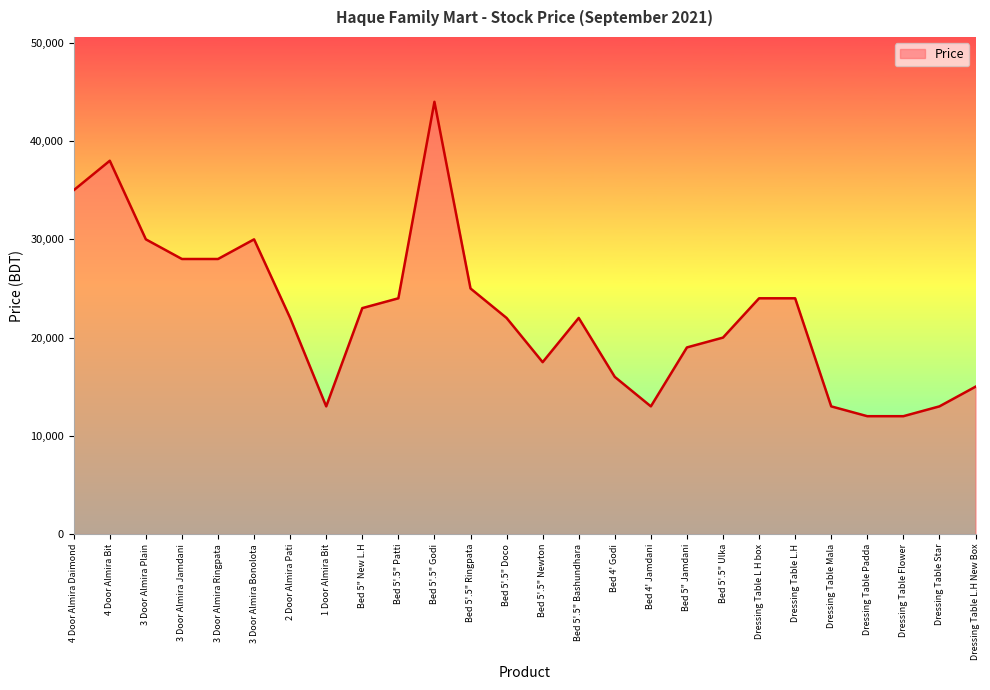

Reading left to right, what are all the values shown in this chart?

4 Door Almira Daimond=35000	4 Door Almira Bit=38000	3 Door Almira Plain=30000	3 Door Almira Jamdani=28000	3 Door Almira Ringpata=28000	3 Door Almira Bonolota=30000	2 Door Almira Pati=22000	1 Door Almira Bit=13000	Bed 5" New L.H=23000	Bed 5'.5" Patti=24000	Bed 5'.5" Godi=44000	Bed 5'.5" Ringpata=25000	Bed 5'.5" Doco=22000	Bed 5'.5" Newton=17500	Bed 5'.5" Bashundhara=22000	Bed 4' Godi=16000	Bed 4' Jamdani=13000	Bed 5" Jamdani=19000	Bed 5'.5" Ulka=20000	Dressing Table L H box=24000	Dressing Table L.H=24000	Dressing Table Mala=13000	Dressing Table Padda=12000	Dressing Table Flower=12000	Dressing Table Star=13000	Dressing Table L.H New Box=15000